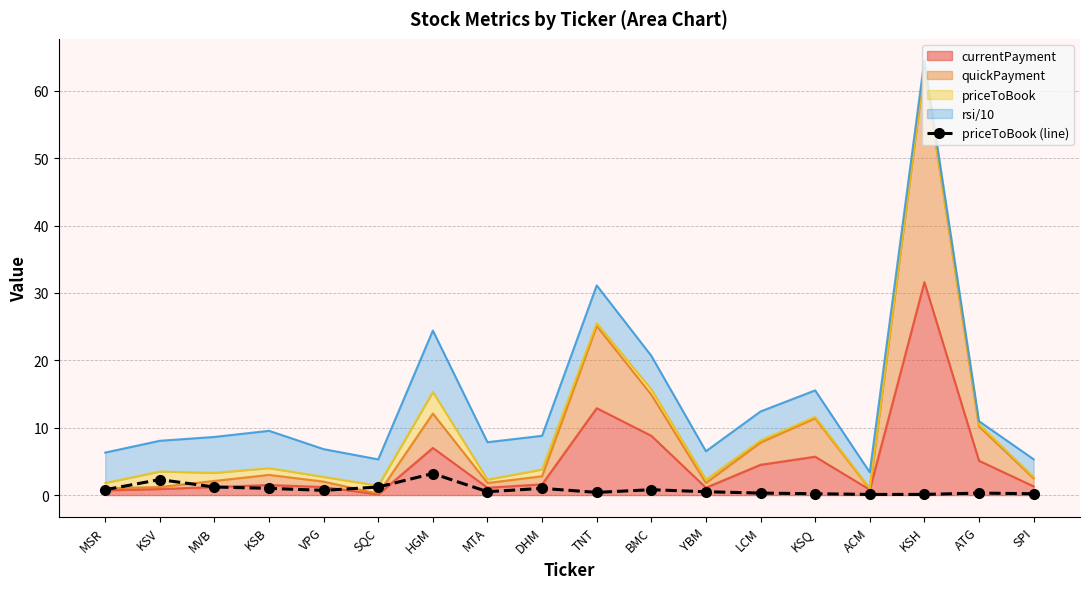

What is the value of the 10th point from the left?

0.4